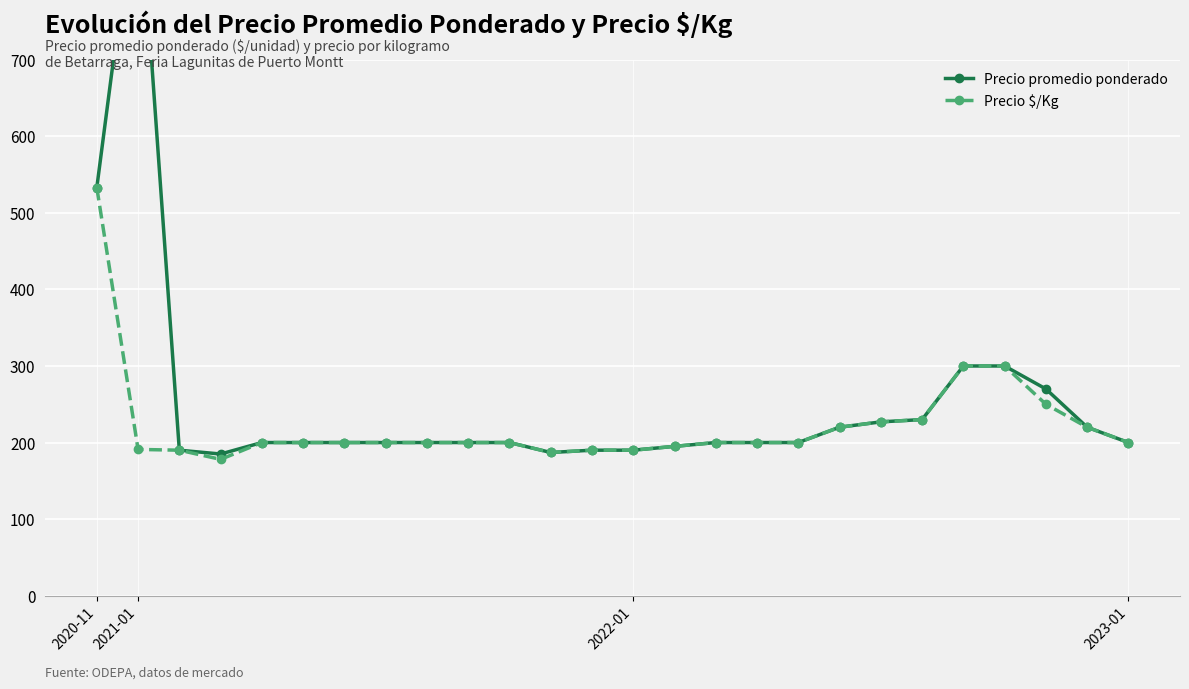

True or false: Precio promedio ponderado has more than 2 points higher than both neighbors.

False